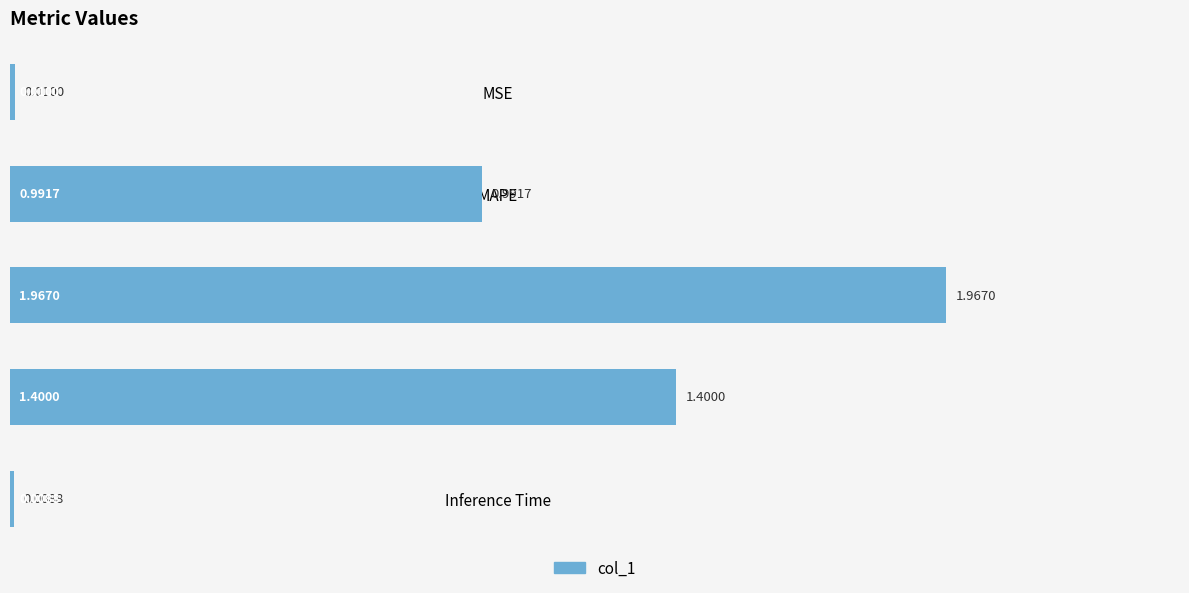

What is the change in value from MAPE to Inference Time?

-1.0